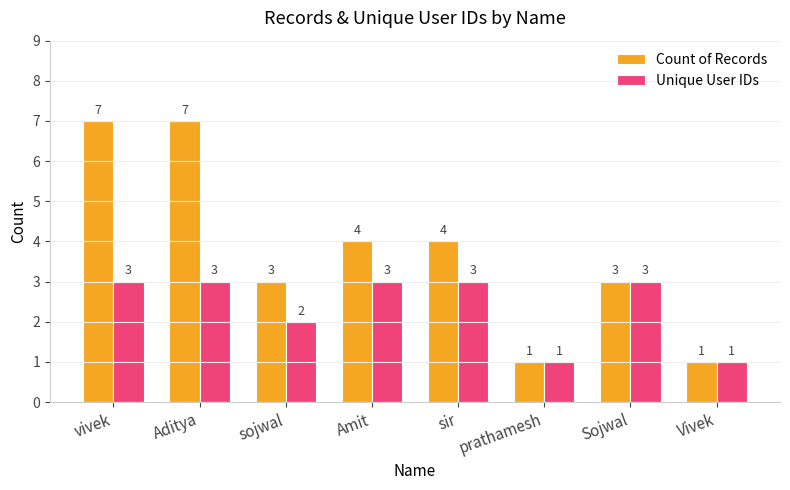

What is the label of the 5th bar from the right?

Amit